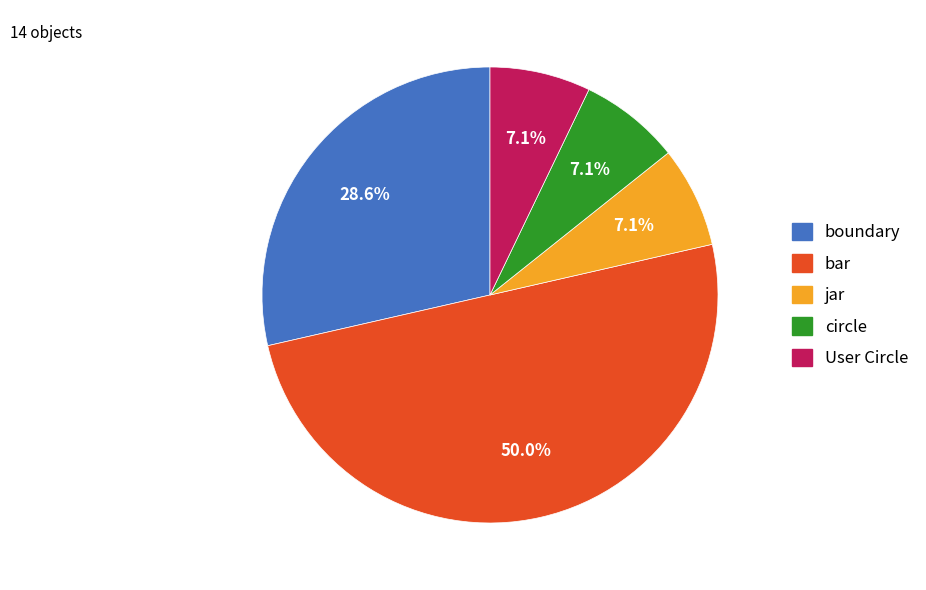

Does boundary account for over 50% of the chart?

No